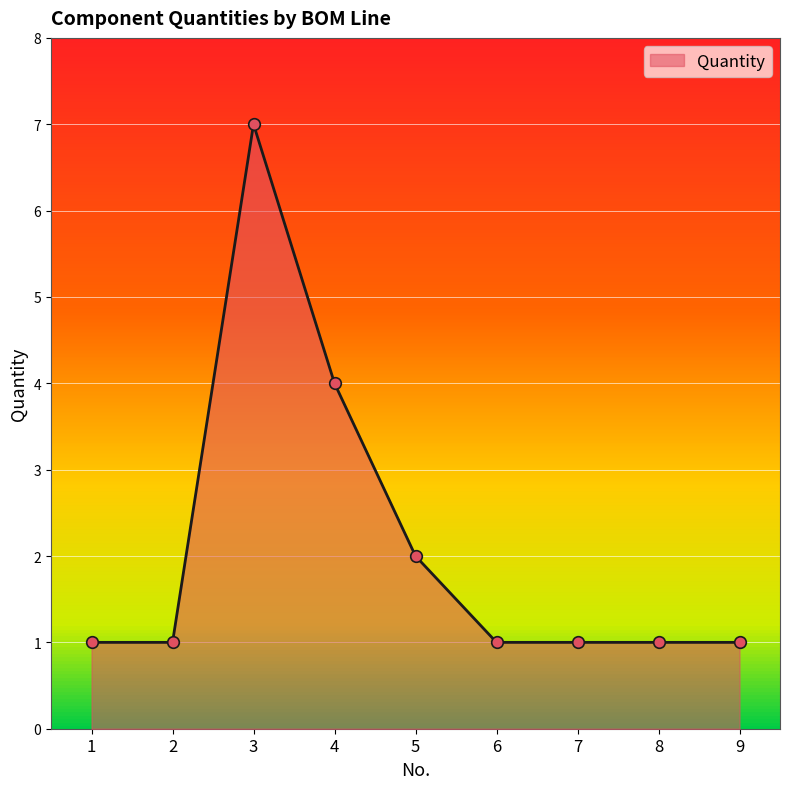

What is the change in value from 3 to 6?

-6